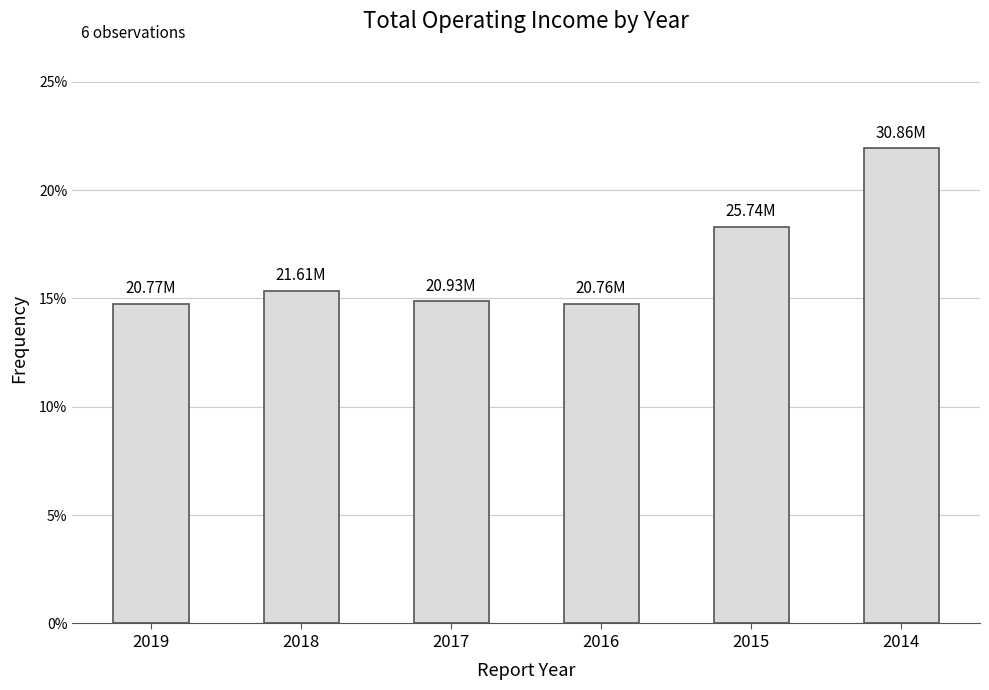

Reading right to left, transcribe all the data shown in this chart.

0.2	0.2	0.1	0.1	0.2	0.1